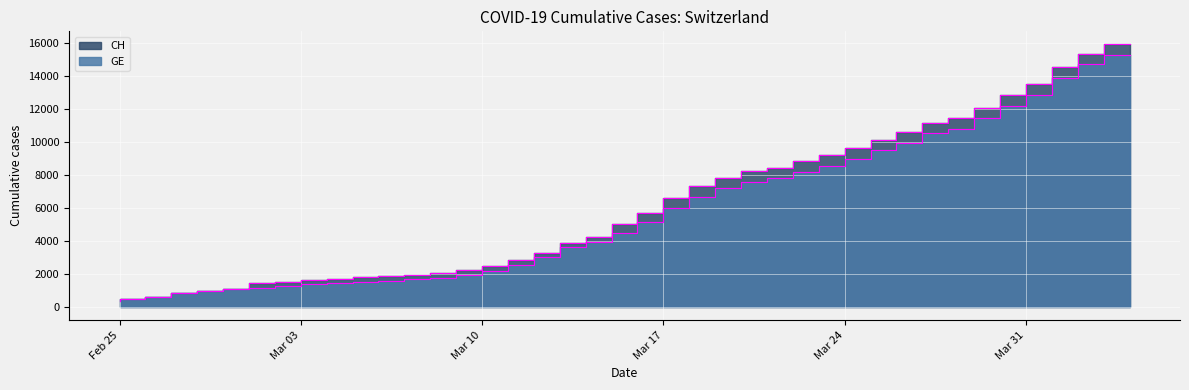

Does the chart display data point markers on the line(s)?

No